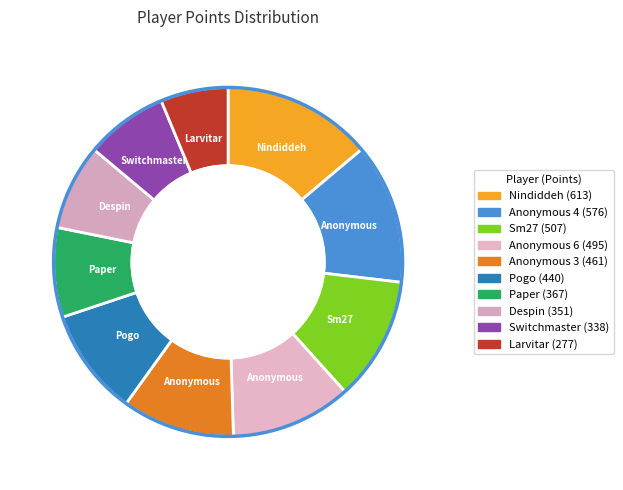

Count the number of slices in the pie.

10